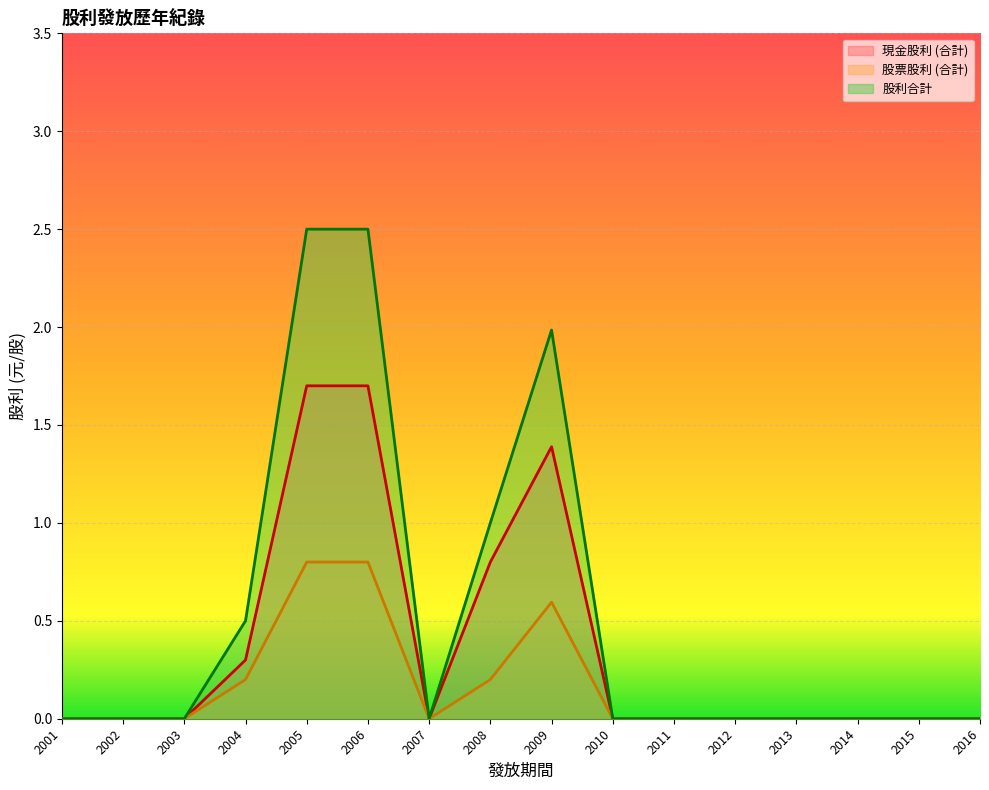

What is the sum of all 股利合計 values?

8.5